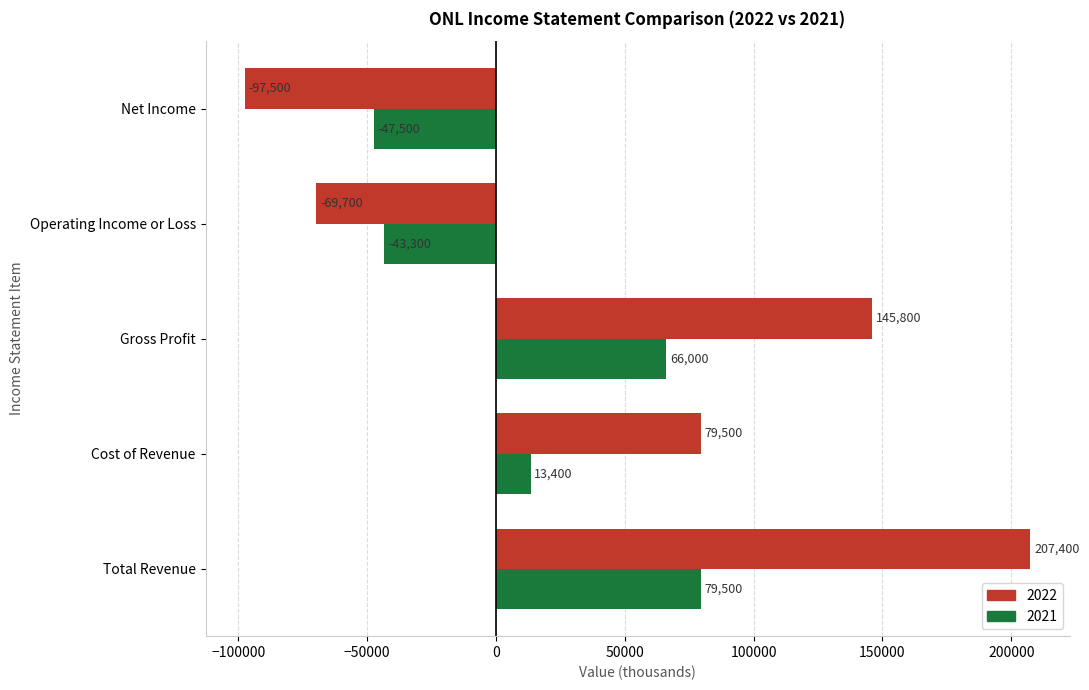

Which series has the widest spread of values?

2022